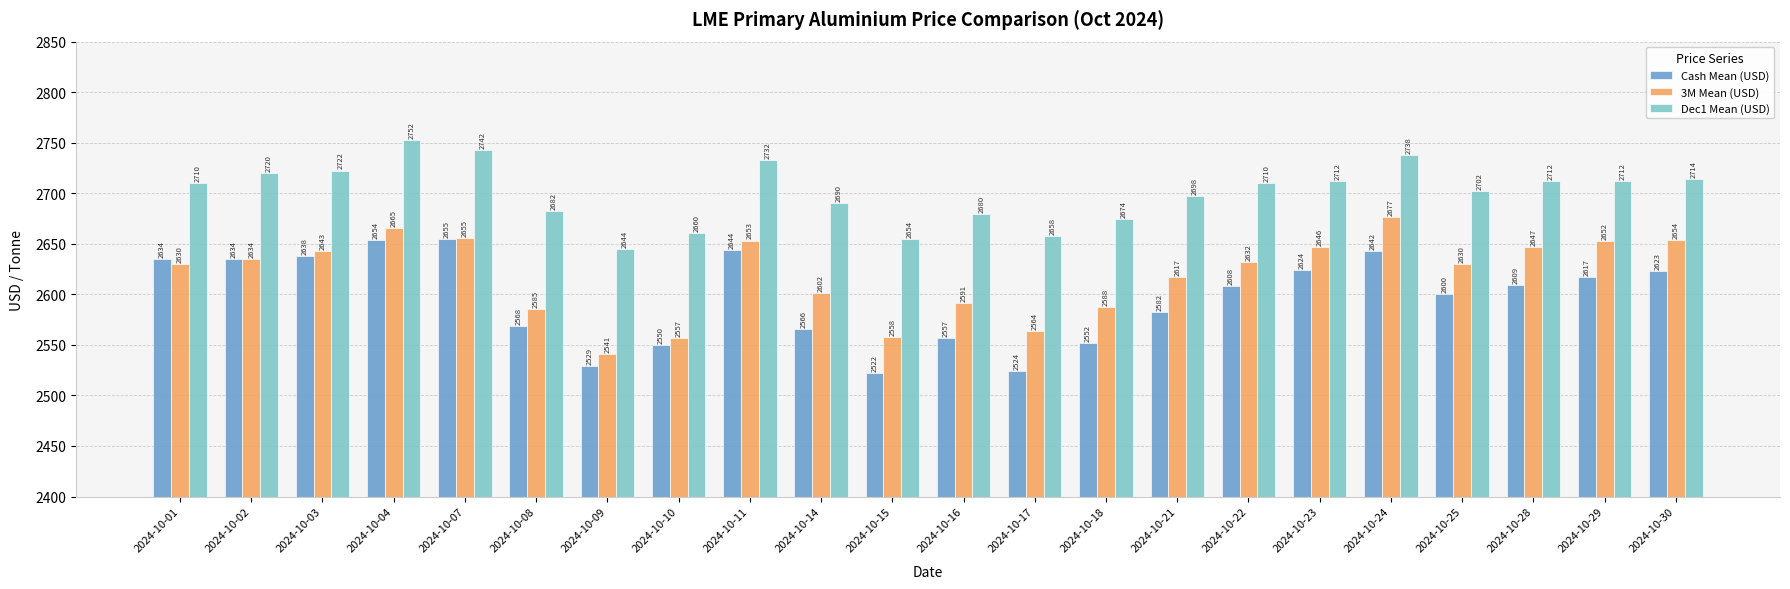

How many distinct data groups are displayed?

3